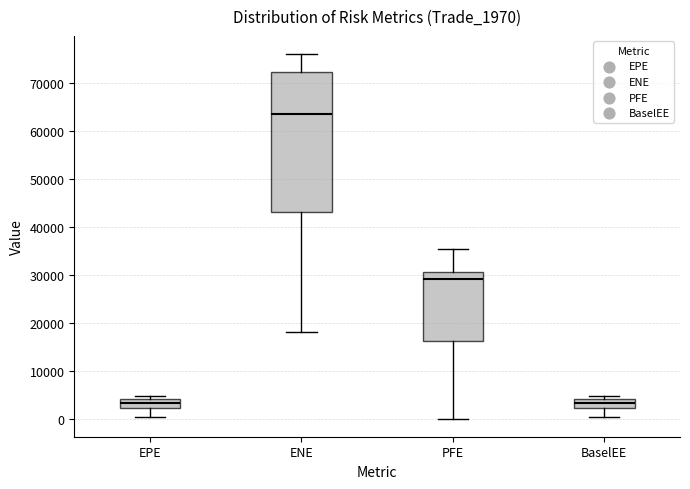

Reading left to right, transcribe this box plot: for each box, give where its median line is, the range the box spans, and where its two whiskers end, as read against the y-axis. The values are not printed on the chart, so give them approximately, as read against the axis.

EPE: median 3000, box 2000 to 4000, whiskers 0 to 5000
ENE: median 64000, box 43000 to 72000, whiskers 18000 to 76000
PFE: median 29000, box 16000 to 31000, whiskers 0 to 35000
BaselEE: median 3000, box 2000 to 4000, whiskers 0 to 5000